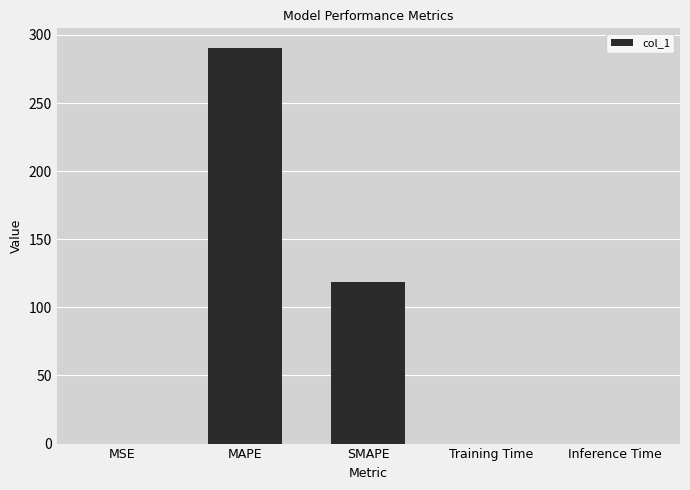

What value does the data have at MAPE?

290.3